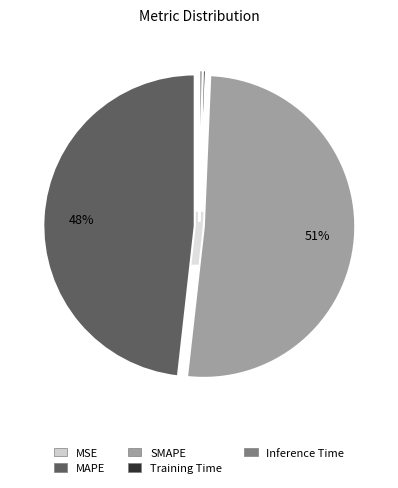

Count the number of slices in the pie.

5